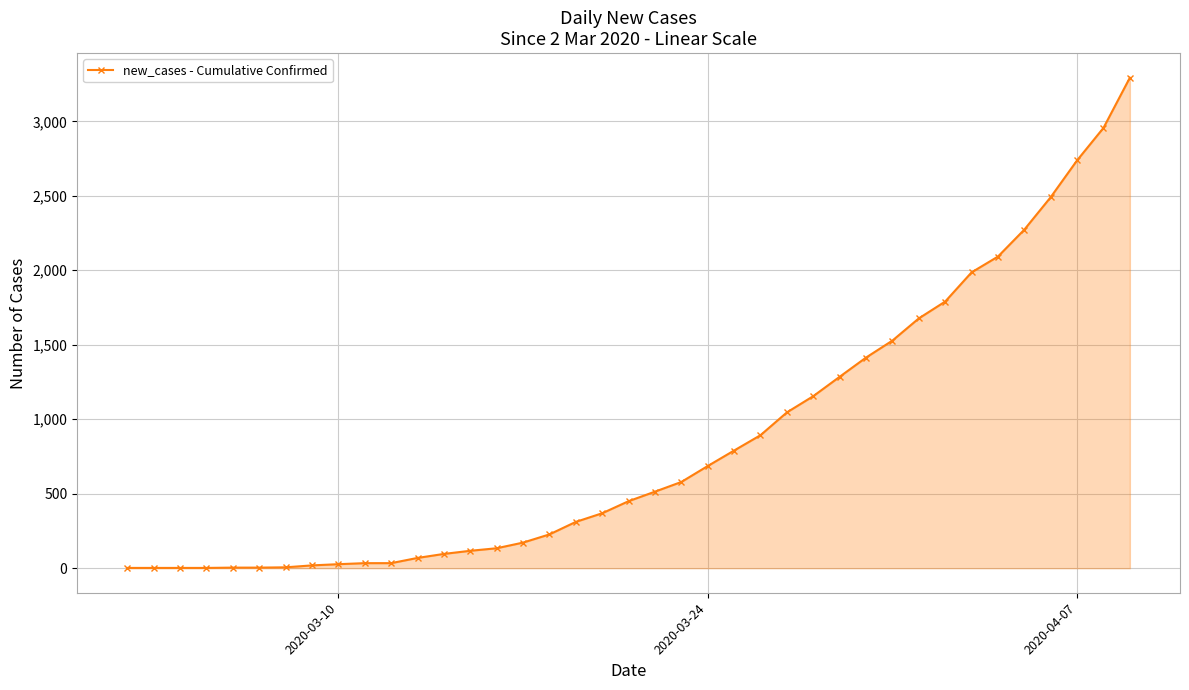

What is the maximum value shown in the chart?

3293